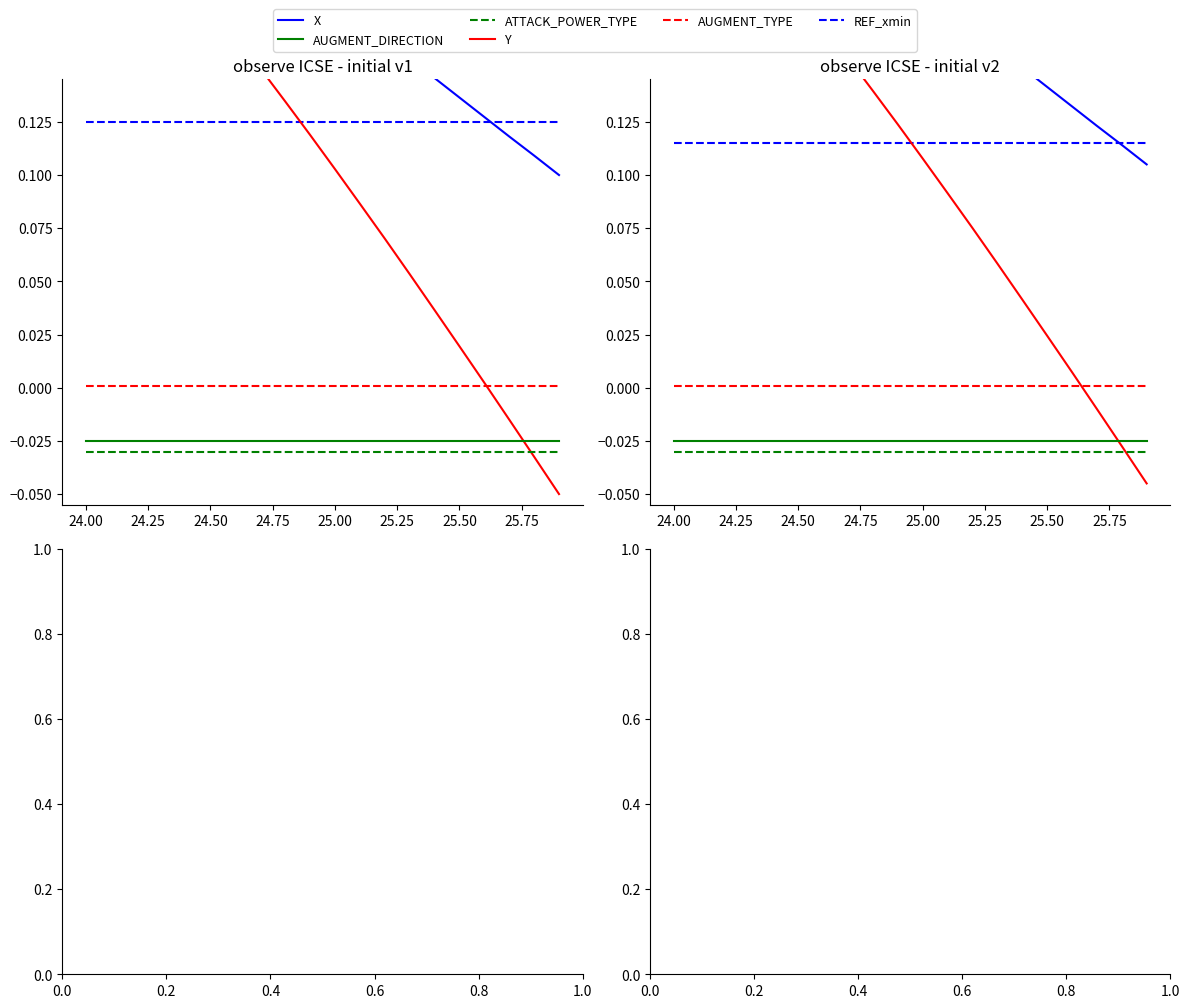

How many series are shown in this chart?

6